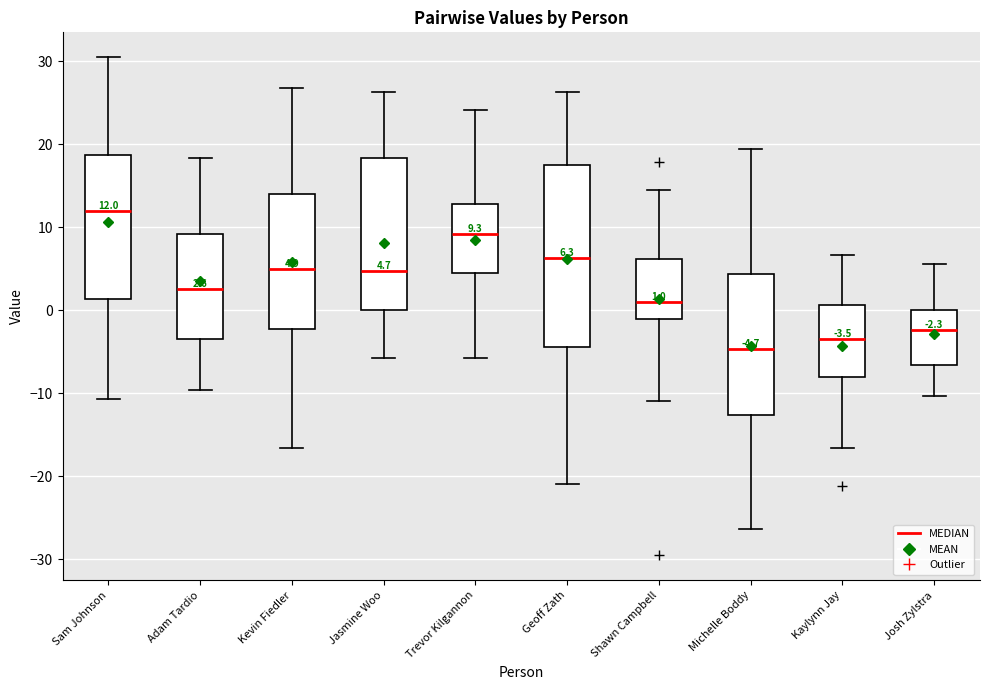

Which box is the tallest, from its lower edge to its upper edge?

Geoff Zath